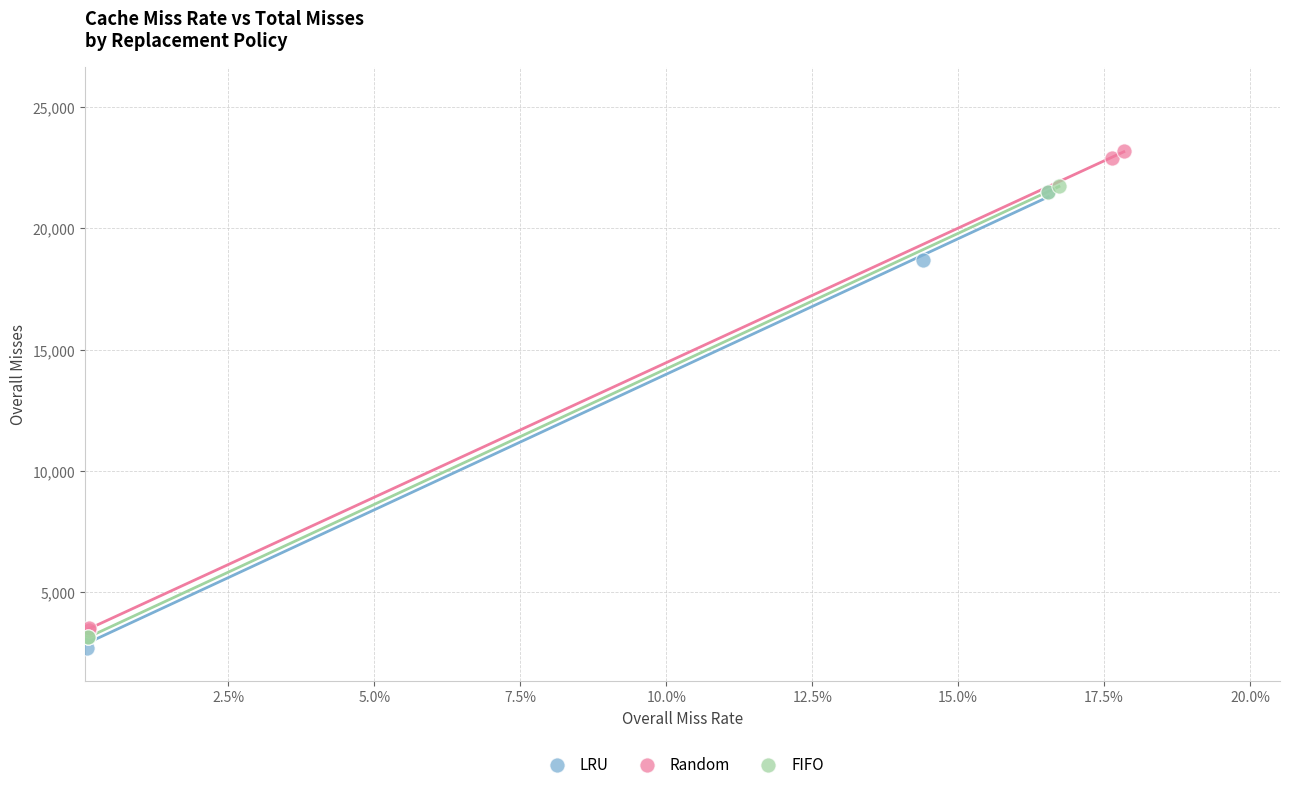

Which series contains the highest Y value?

Random